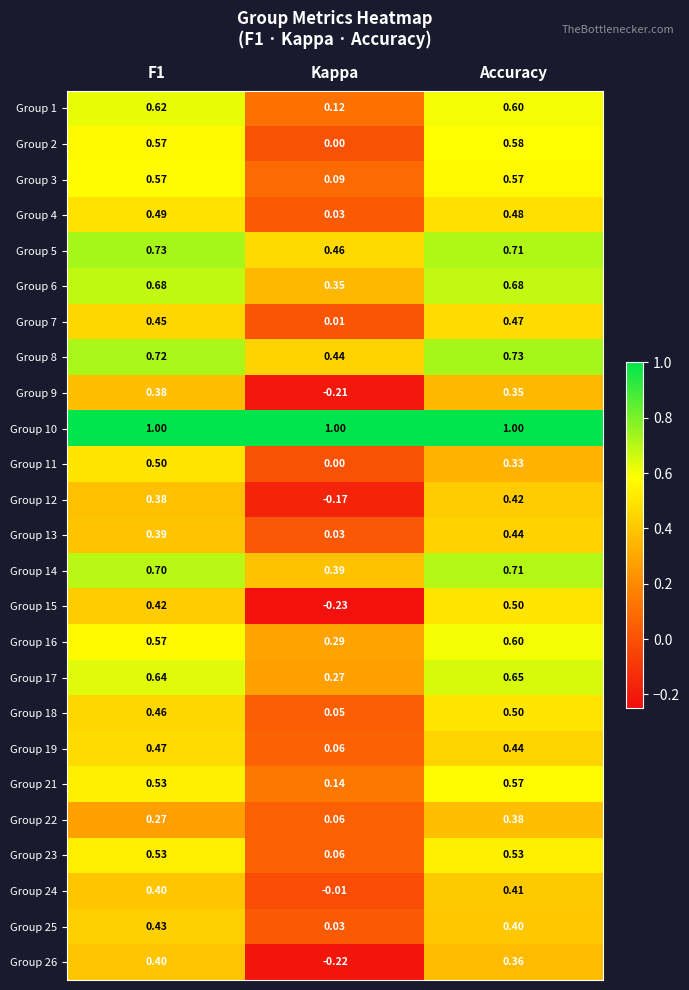

At which label is Group 3 closest to 0?

Kappa